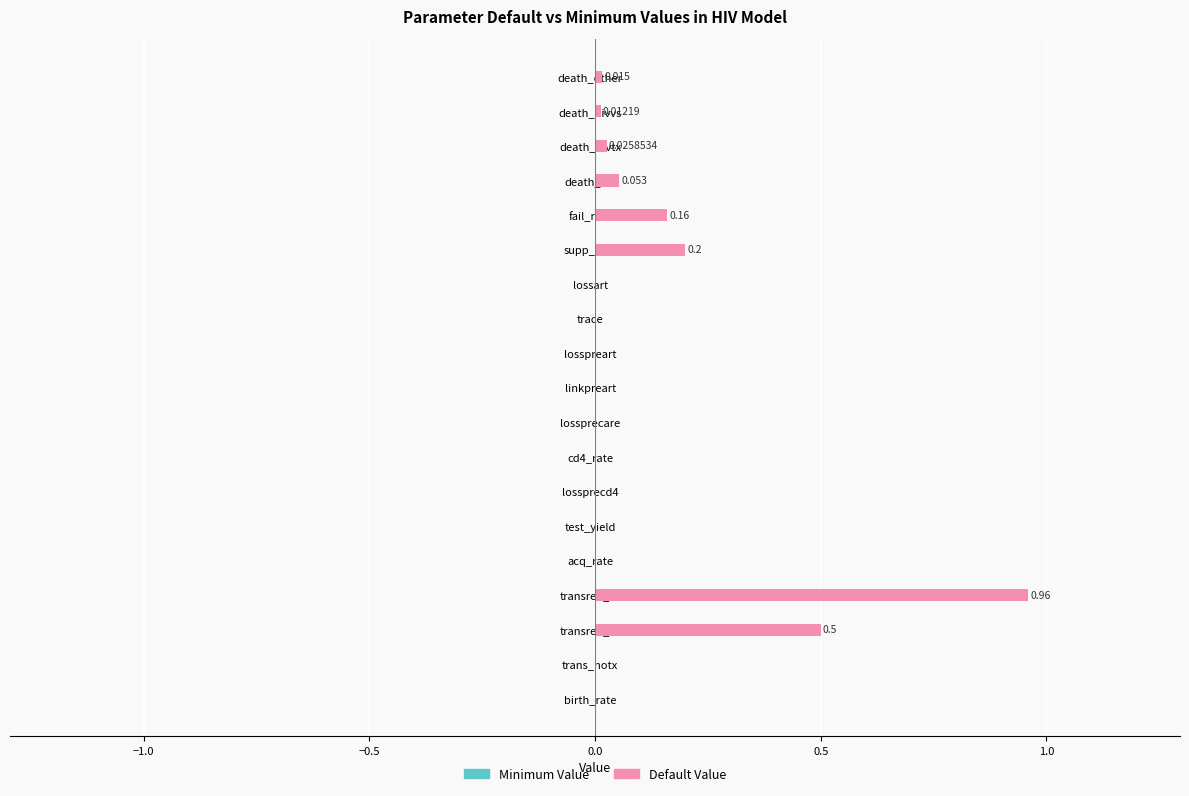

Does the chart contain stacked bars?

No